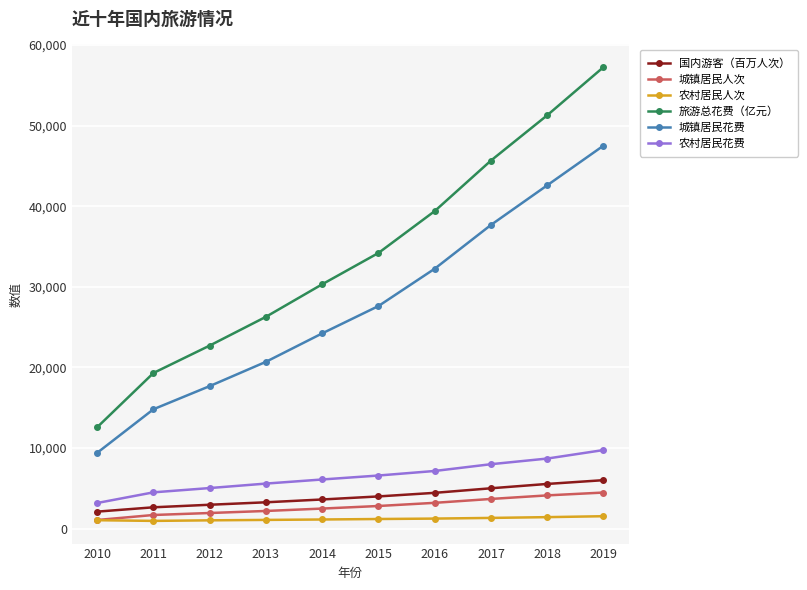

What are all the series names shown in the legend?

国内游客（百万人次）, 城镇居民人次, 农村居民人次, 旅游总花费（亿元）, 城镇居民花费, 农村居民花费